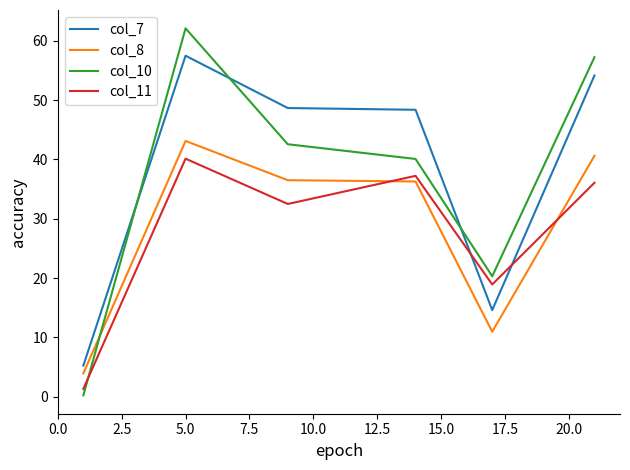

What is the difference between the maximum and minimum values in the col_7 series?

52.3